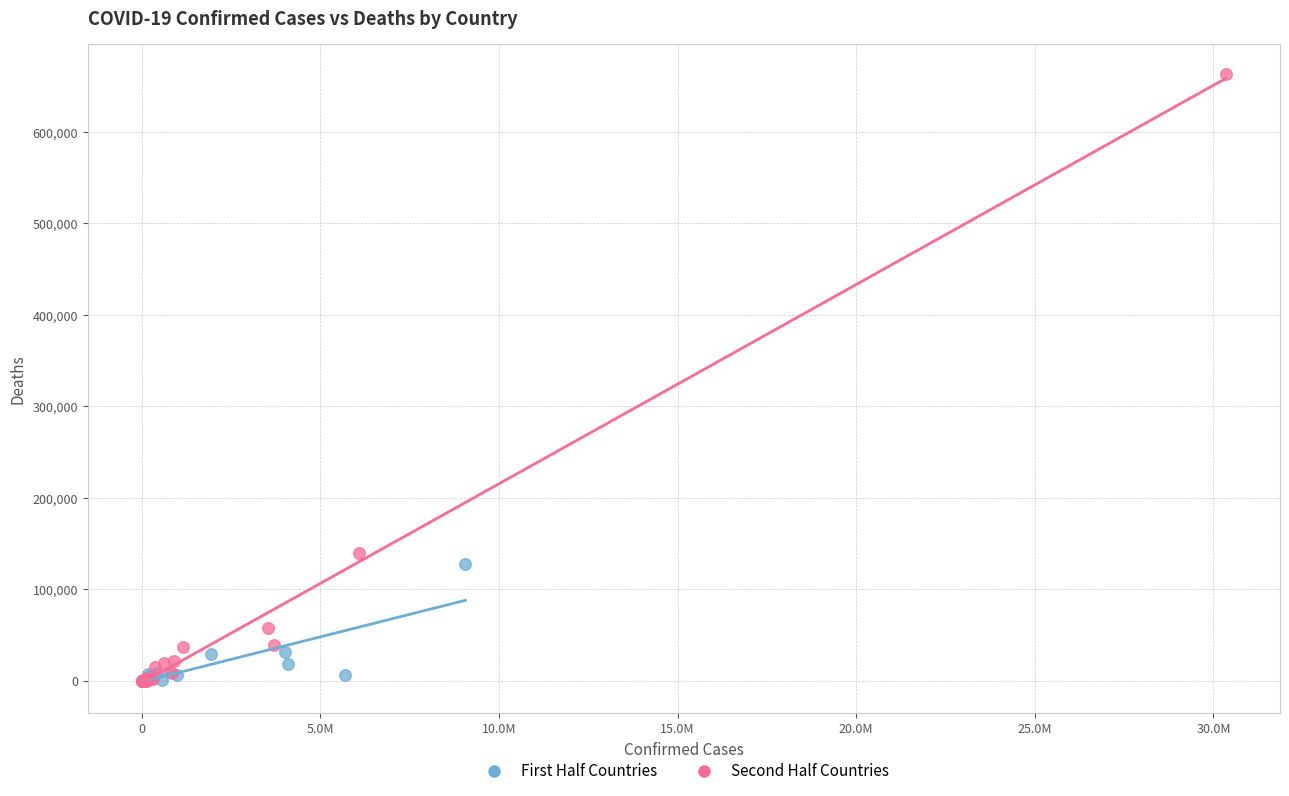

Which series has the largest Y range (max minus min)?

Second Half Countries